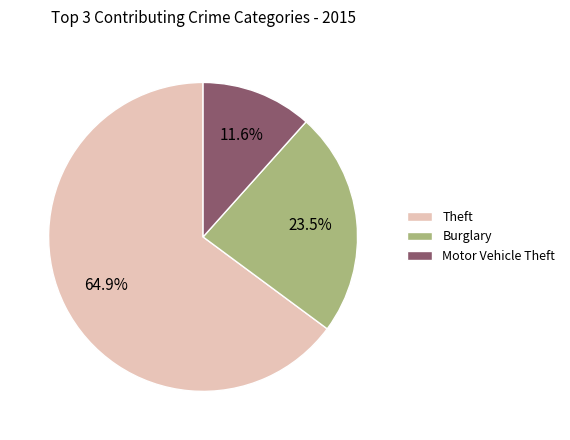

Which slice is the largest?

Theft